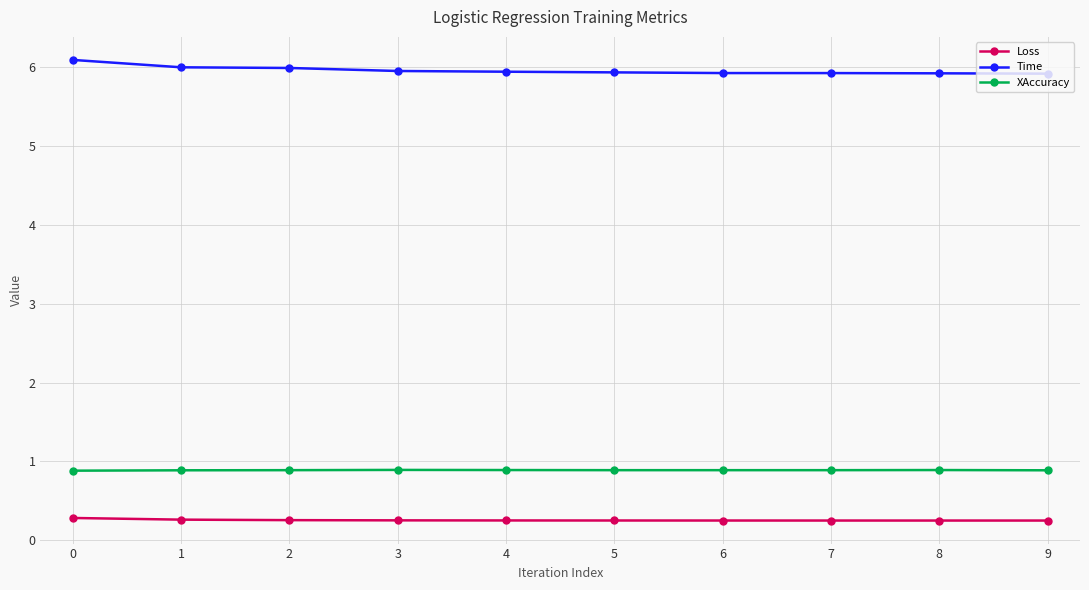

The Time series shows 5.9 at 7. True or false?

True